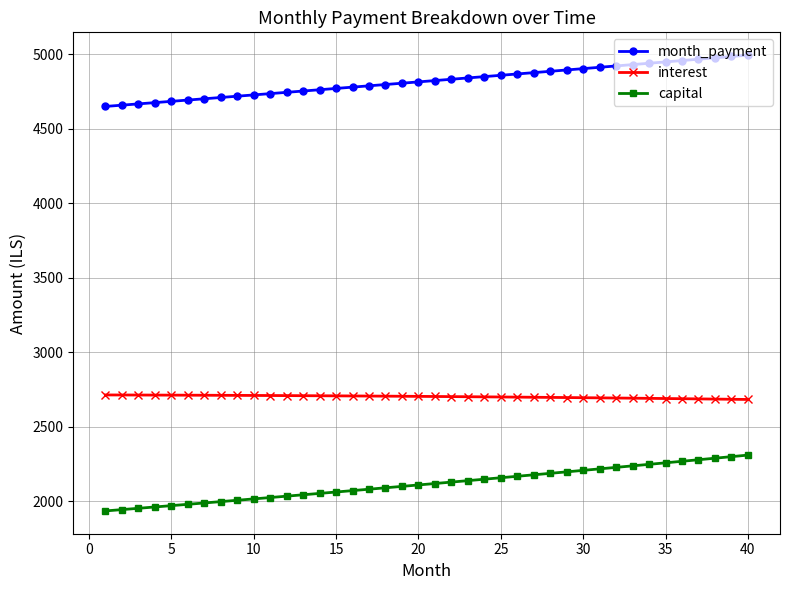

What is the value of the capital point at the 1st from the left?

1935.3